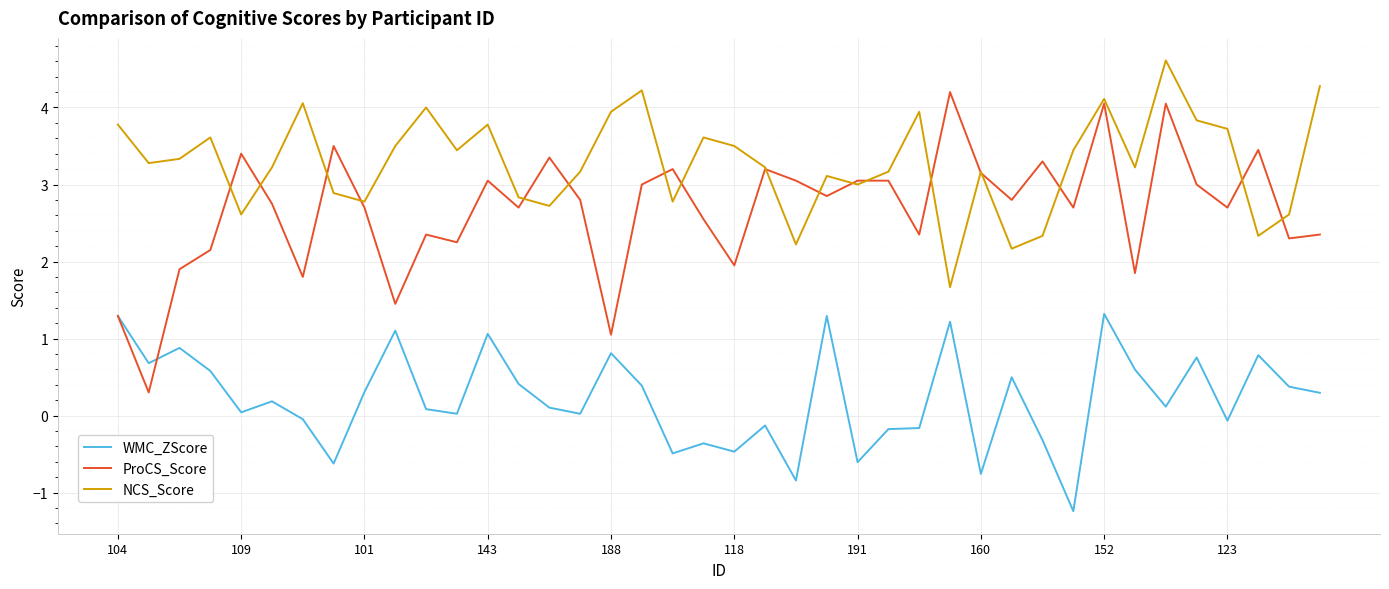

Which series has the largest range (max minus min)?

ProCS_Score